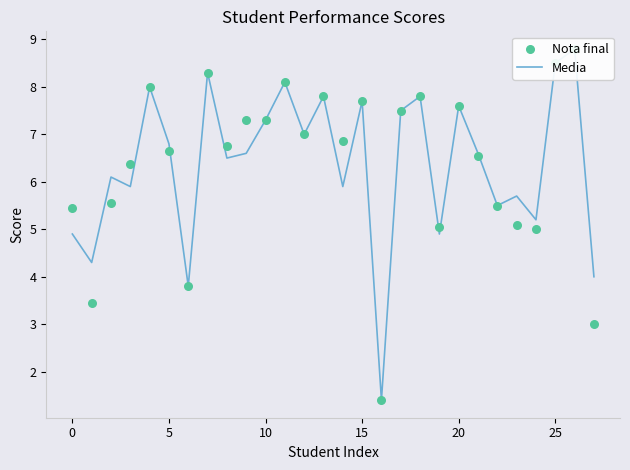

What are all the series names shown in the legend?

Media, Nota final